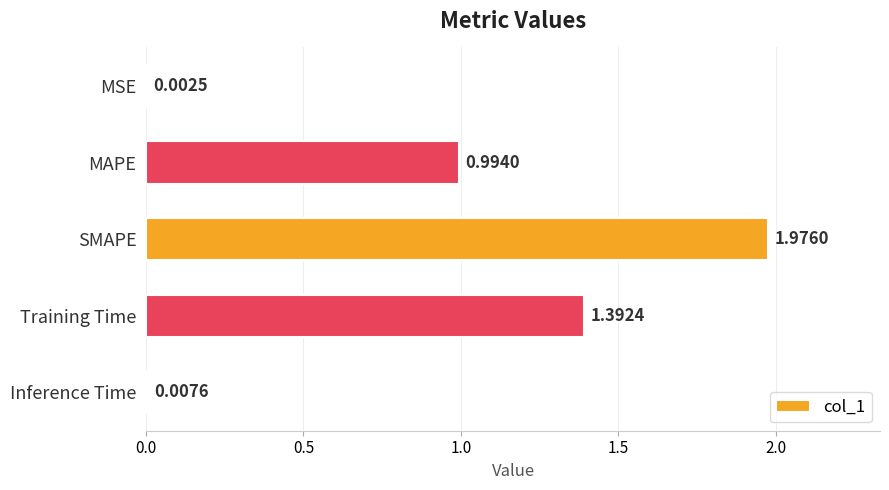

At which label is the value closest to 0?

MSE